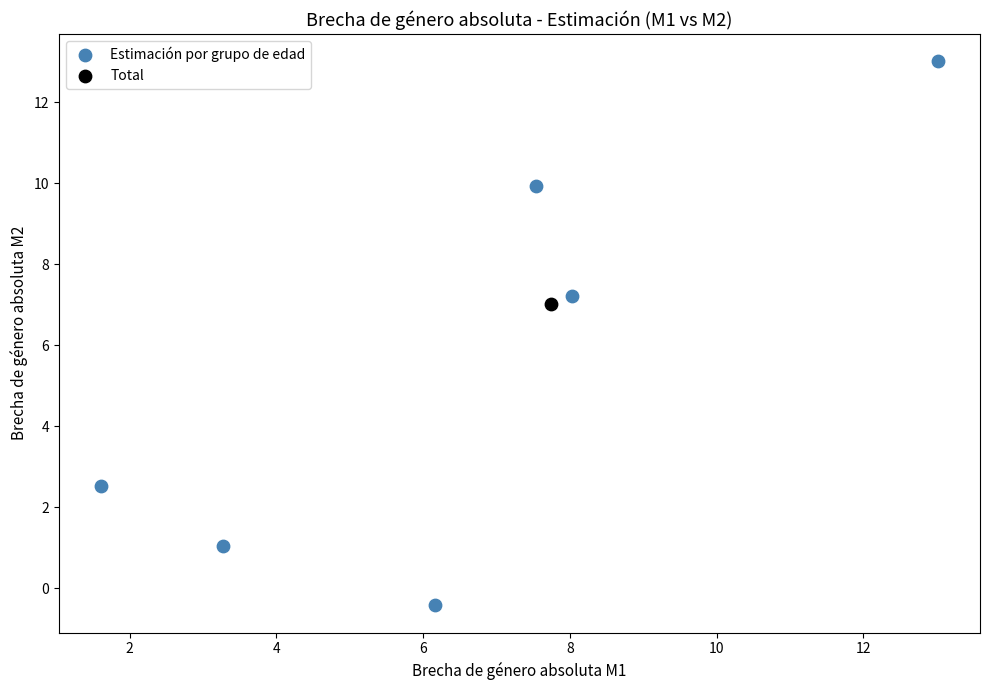

What are all the series names shown in the legend?

Estimación por grupo de edad, Total